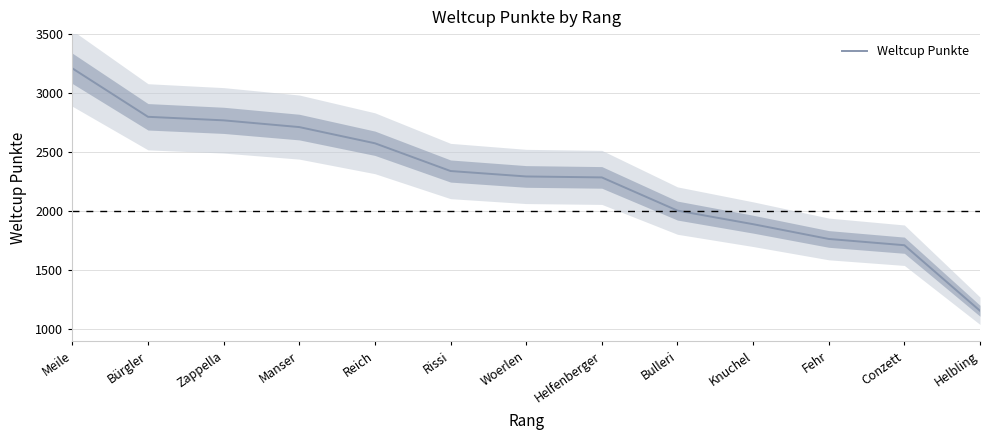

Which has a higher value, Fehr or Helfenberger?

Helfenberger